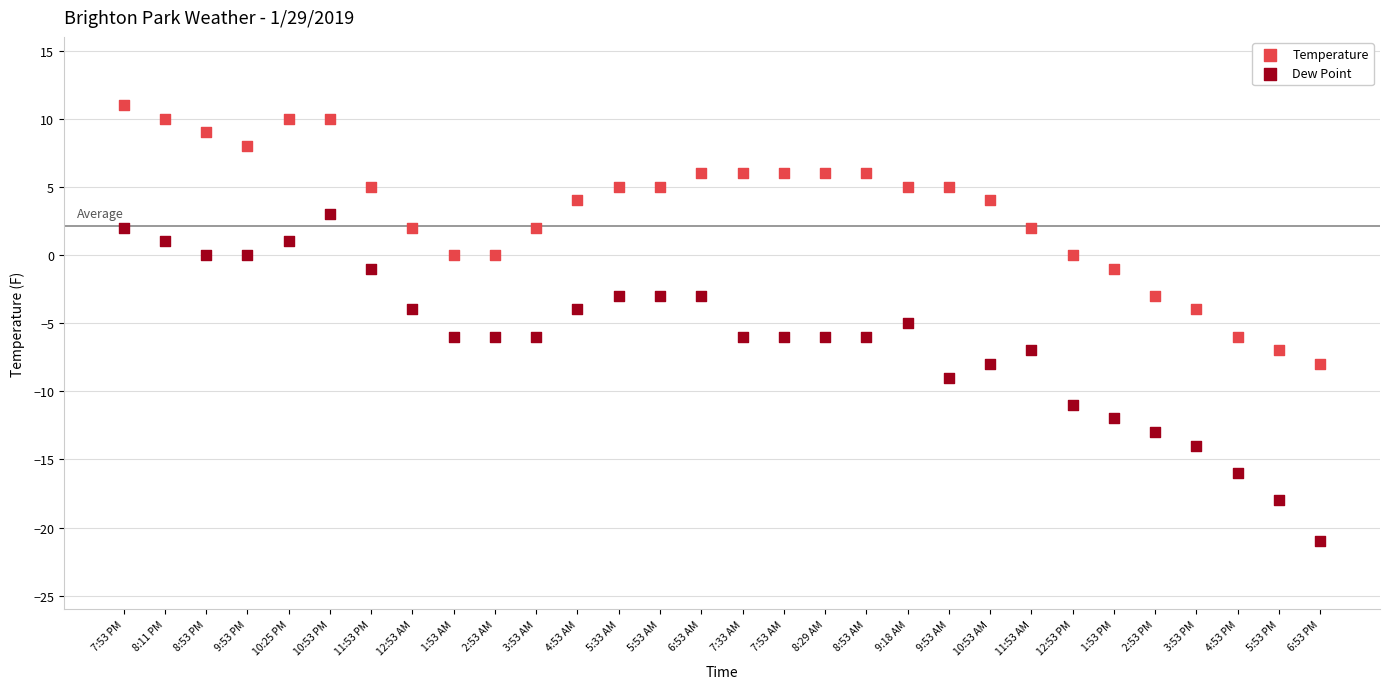

Which series contains the lowest Y value?

Dew Point